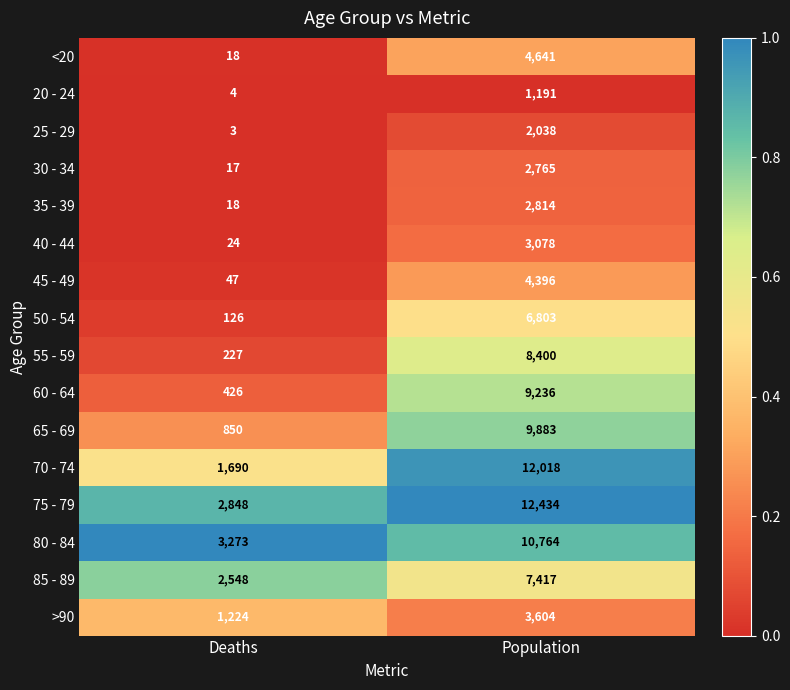

Which category has the highest value across all series?

Population